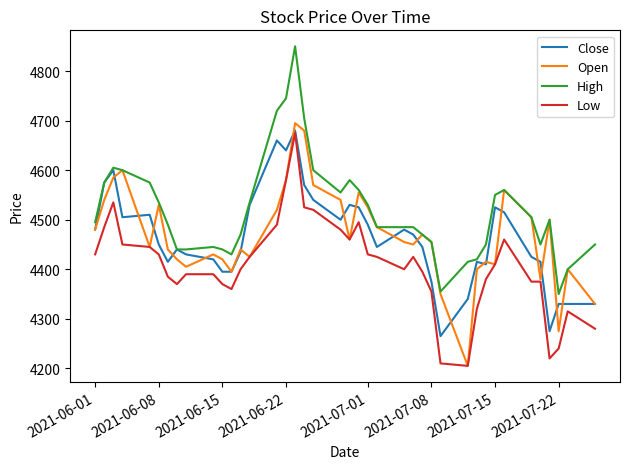

True or false: Close has more than 0 points higher than both neighbors.

True